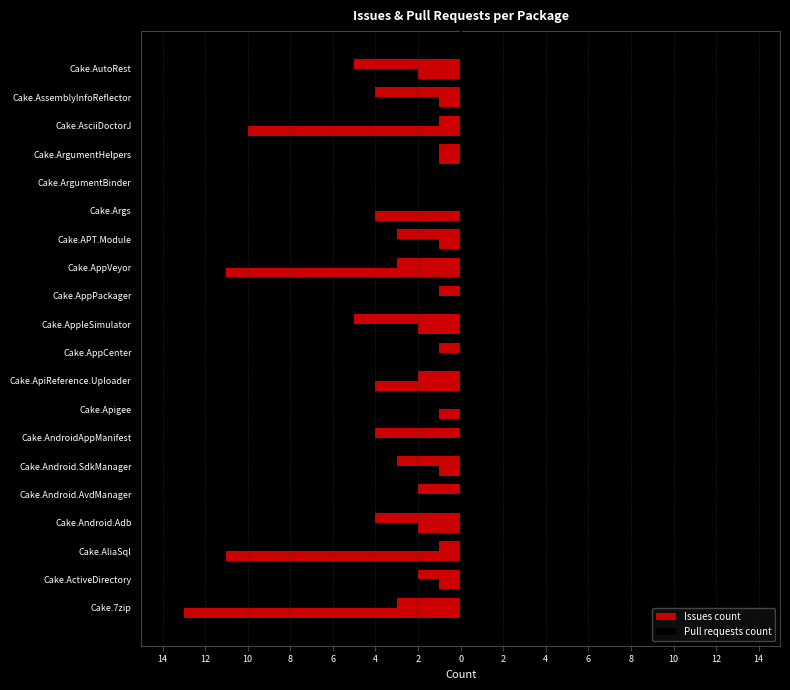

What is the greatest value displayed?

13